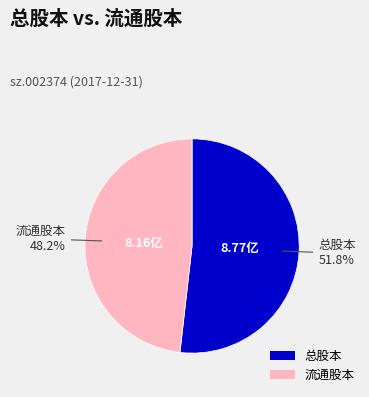

What percentage is the 流通股本 slice, to the nearest percent?

48%